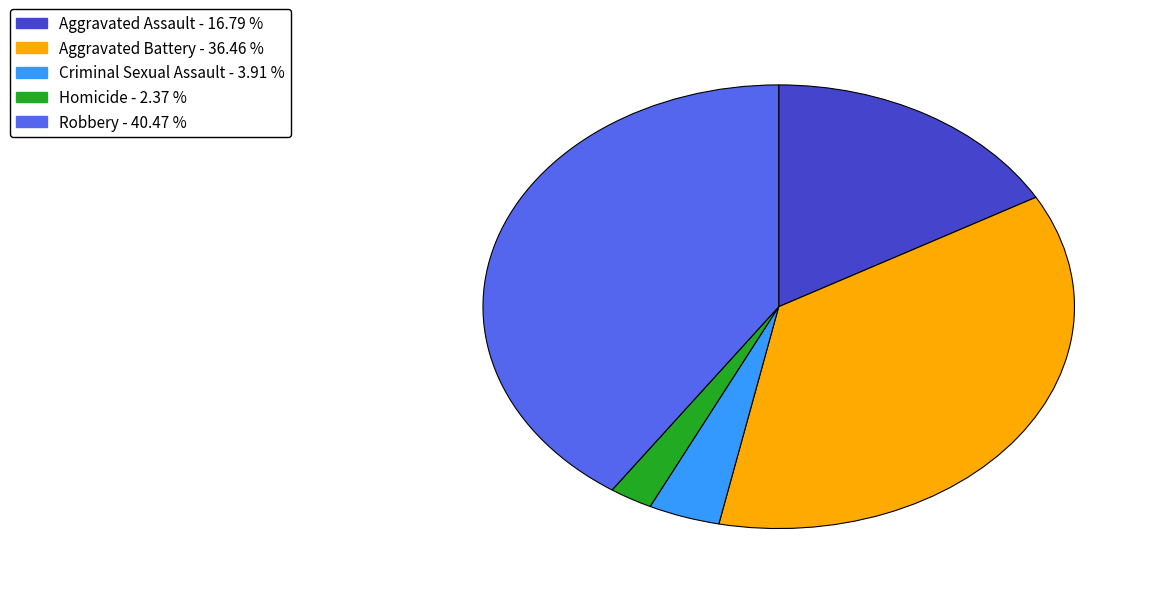

Rank the categories by value from highest to lowest.

Robbery, Aggravated Battery, Aggravated Assault, Criminal Sexual Assault, Homicide